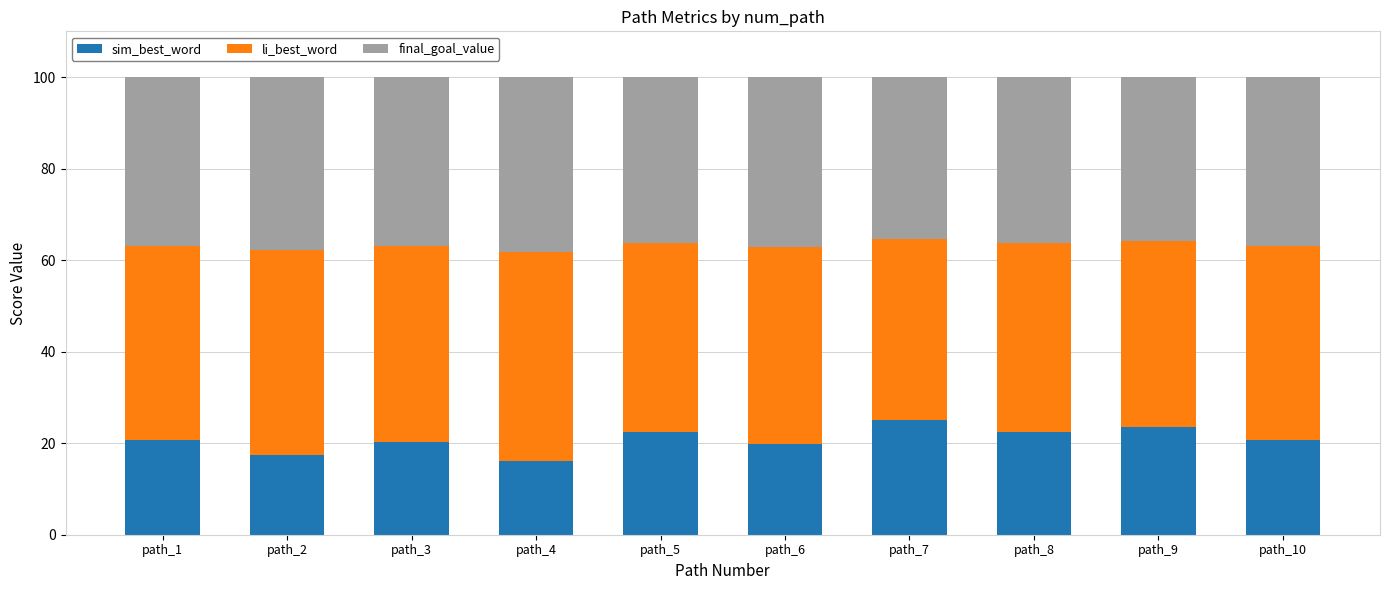

What is the total value across all series at path_8?

100.0